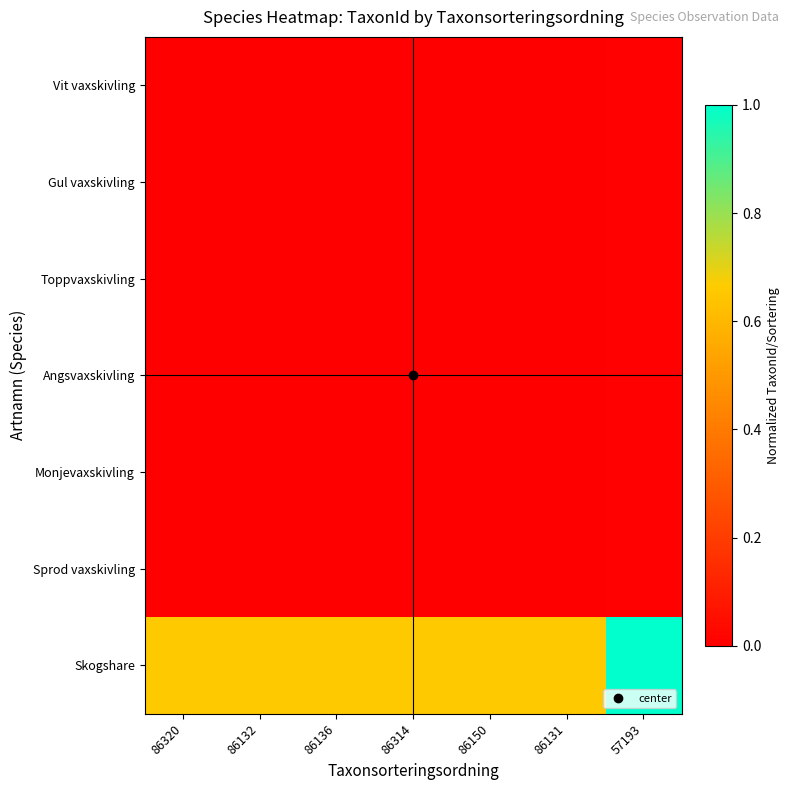

Reading left to right, list all the values displayed in this chart.

Vit vaxskivling: 86320=0.0	86132=0.0	86136=0.0	86314=0.0	86150=0.0	86131=0.0	57193=0.0
Gul vaxskivling: 86320=0.0	86132=0.0	86136=0.0	86314=0.0	86150=0.0	86131=0.0	57193=0.0
Toppvaxskivling: 86320=0.0	86132=0.0	86136=0.0	86314=0.0	86150=0.0	86131=0.0	57193=0.0
Angsvaxskivling: 86320=0.0	86132=0.0	86136=0.0	86314=0.0	86150=0.0	86131=0.0	57193=0.0
Monjevaxskivling: 86320=0.0	86132=0.0	86136=0.0	86314=0.0	86150=0.0	86131=0.0	57193=0.0
Sprod vaxskivling: 86320=0.0	86132=0.0	86136=0.0	86314=0.0	86150=0.0	86131=0.0	57193=0.0
Skogshare: 86320=0.7	86132=0.7	86136=0.7	86314=0.7	86150=0.7	86131=0.7	57193=1.0